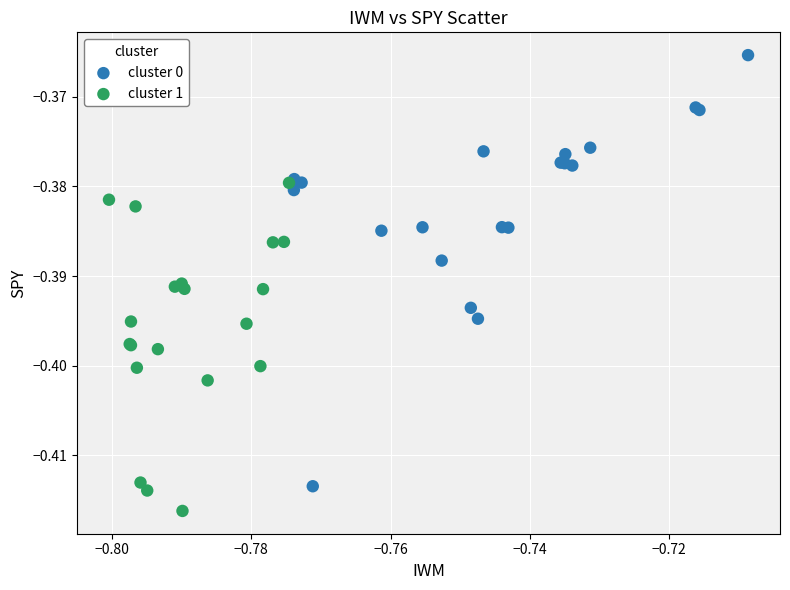

Which series reaches the minimum Y coordinate?

cluster 1